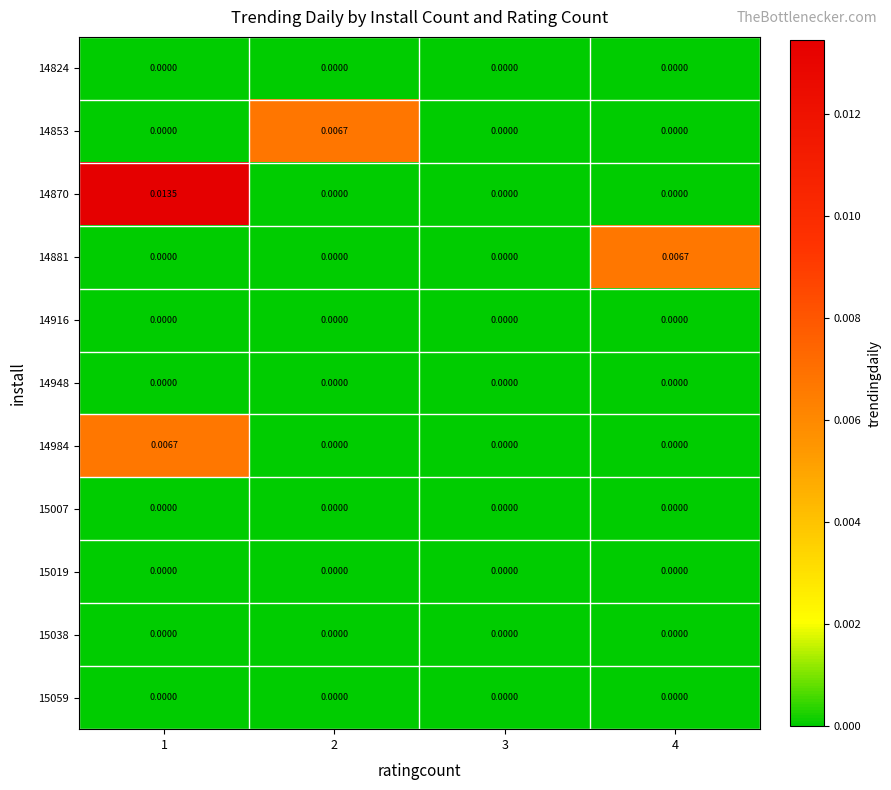

How many data points does each series have?

4